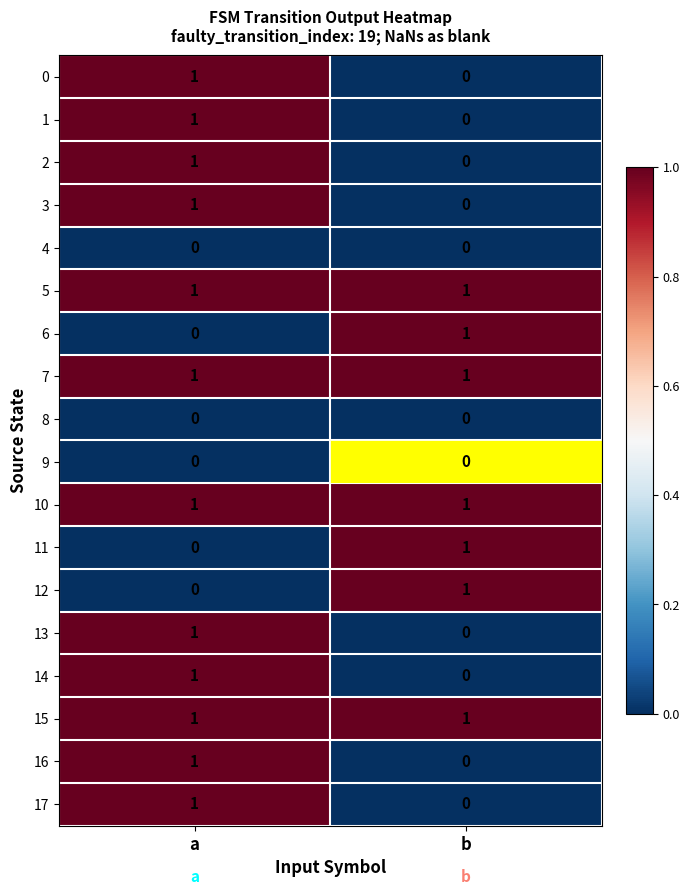

At how many categories does at least one series exceed 0?

2